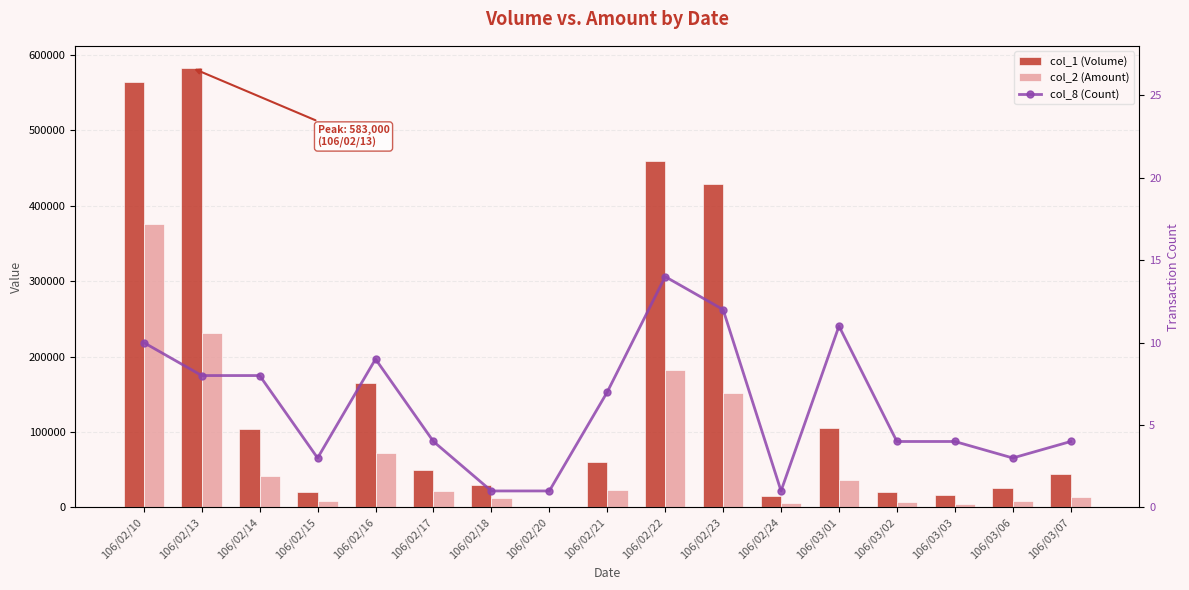

Reading left to right, extract all data points from this chart.

col_1 (Volume): 564000	583000	104000	20000	165000	50000	30000	1000	60000	460000	429000	15000	105000	21000	17000	26000	45000
col_2 (Amount): 375830	231050	42330	8850	71900	21400	12300	370	22600	181880	152360	5250	36450	6620	5170	8270	14200
col_8 (Count): 10	8	8	3	9	4	1	1	7	14	12	1	11	4	4	3	4